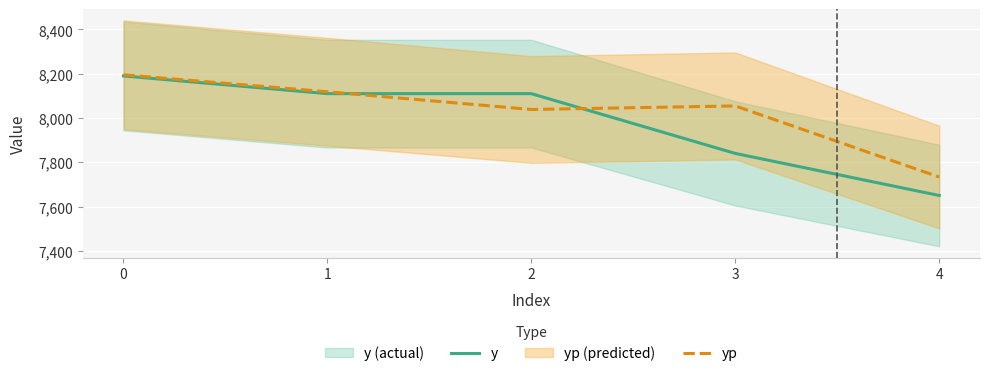

In yp, how many points are higher than both neighbors (excluding endpoints)?

1